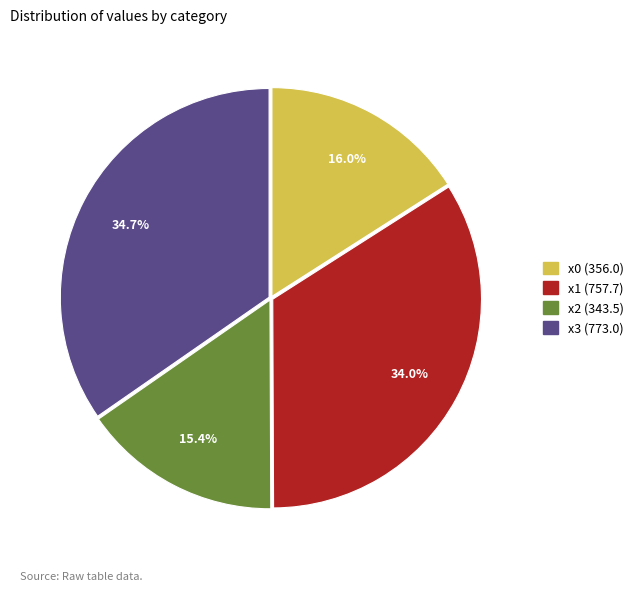

To the nearest percent, what is the average slice percentage?

25%